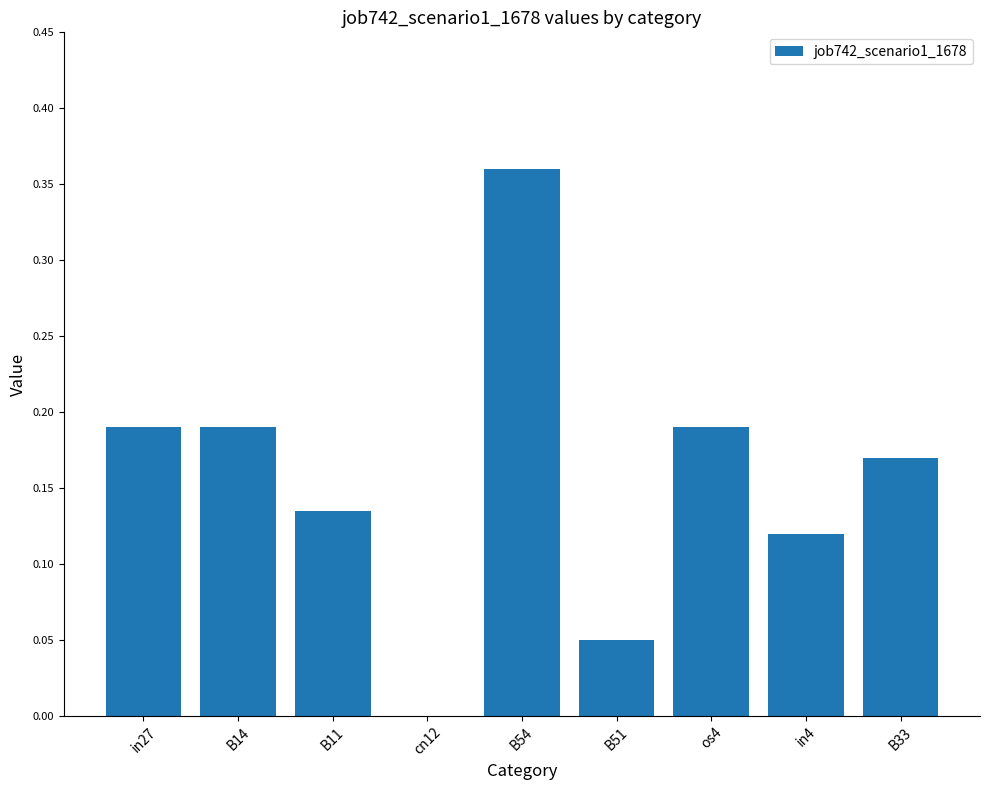

The value at B14 is 0.3. True or false?

False